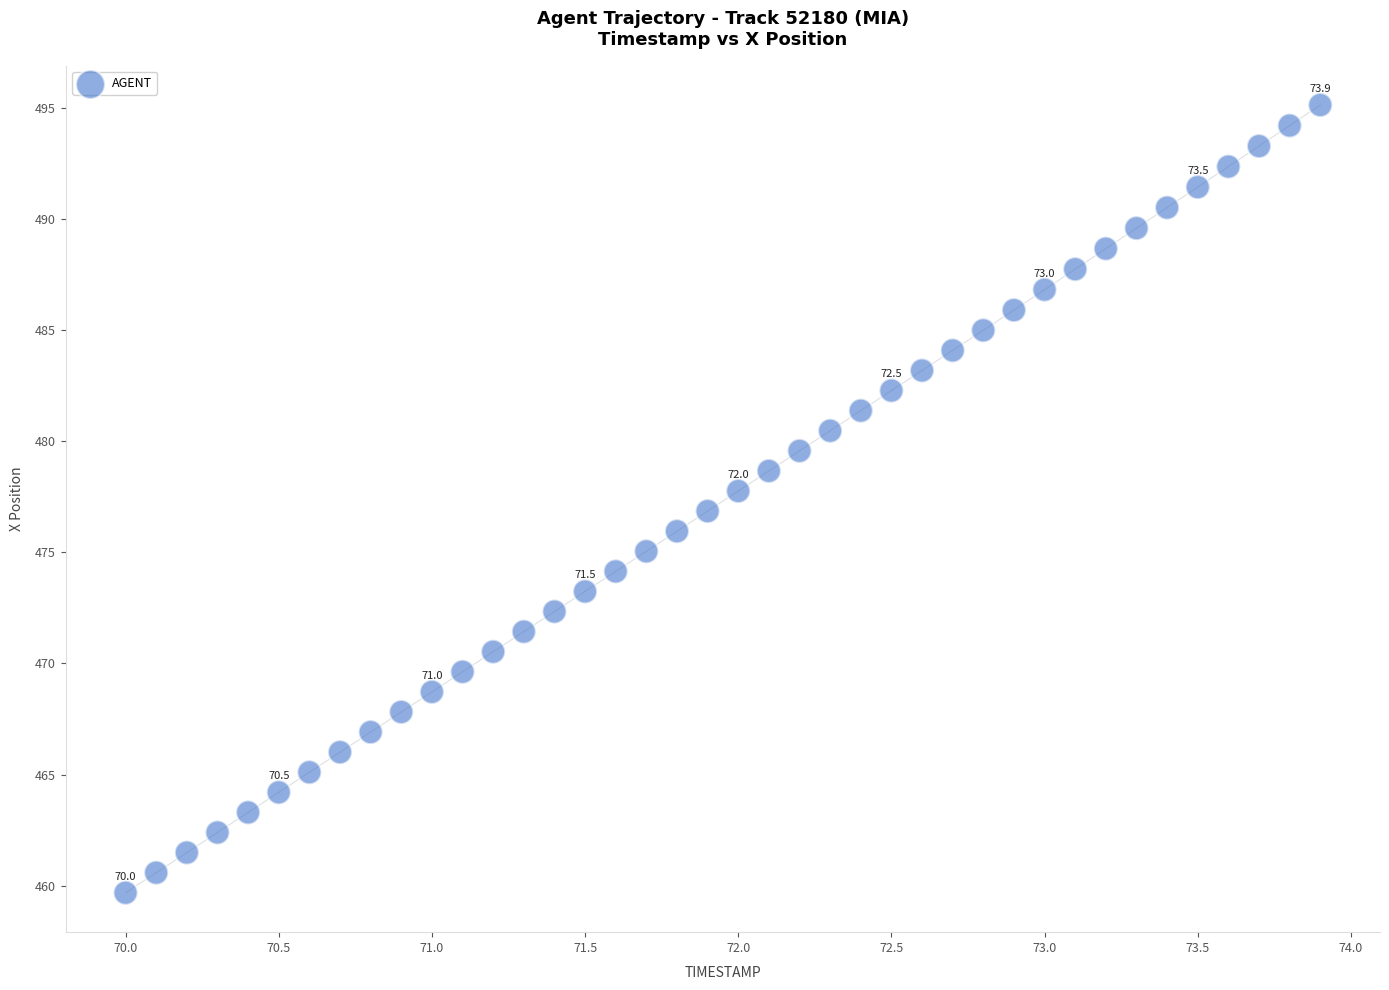

What is the range of X values (max minus min)?

3.9